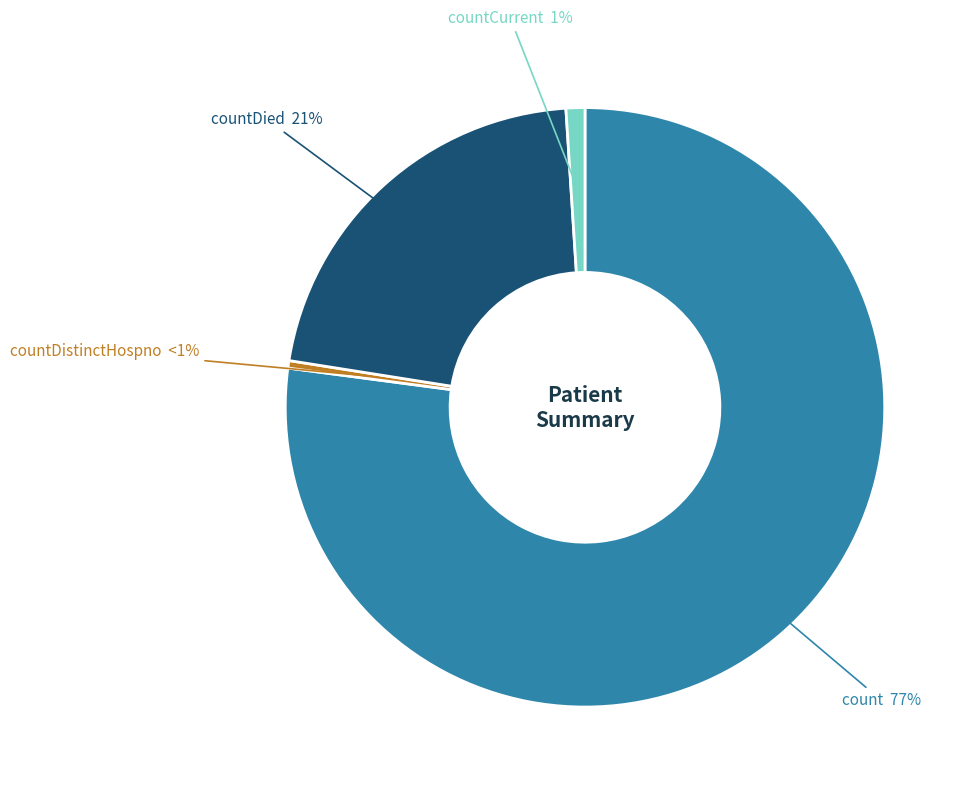

Do countDistinctHospno and count together represent more than half of the pie?

Yes